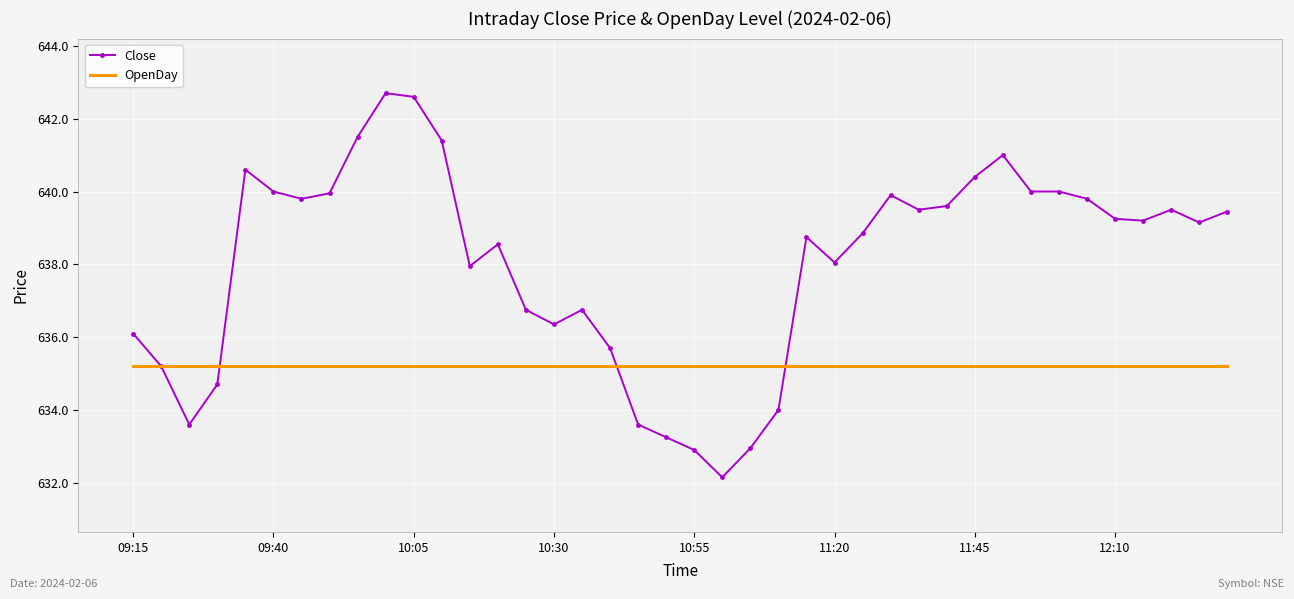

Which series has the widest spread of values?

Close